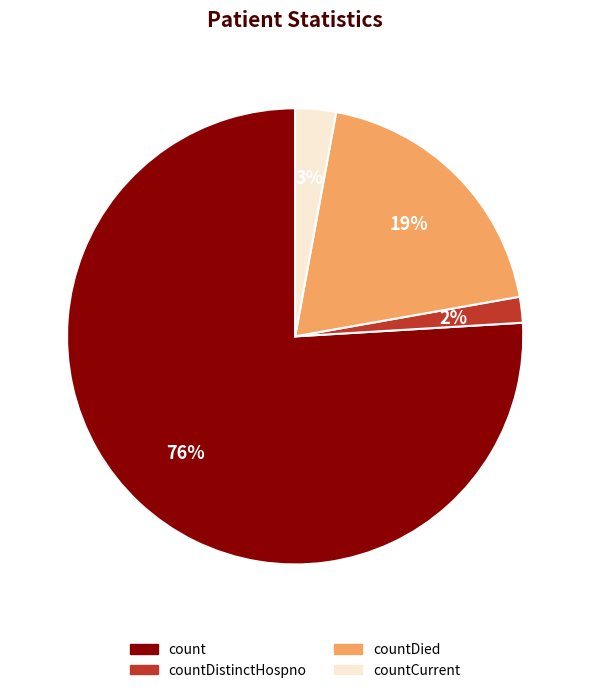

To the nearest percent, what is the average slice percentage?

25%